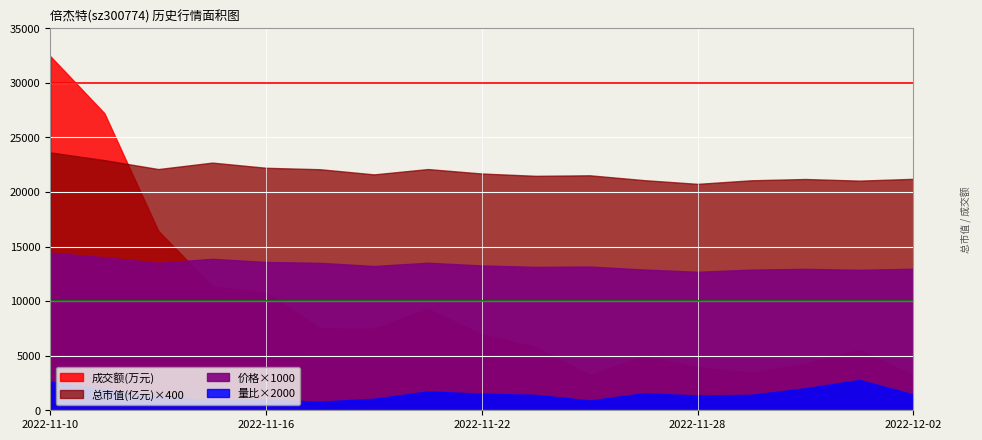

Where is the first local maximum for 量比?

2022-11-16